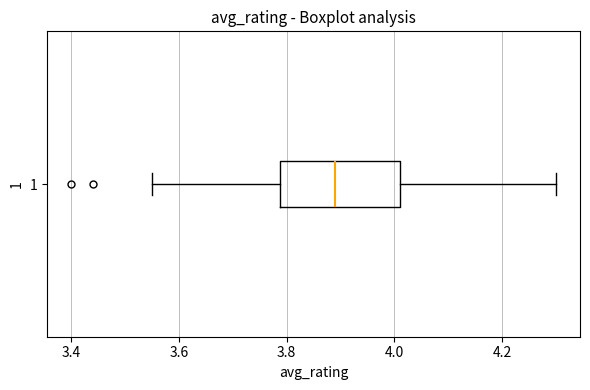

Transcribe this box plot: give where the median line is, the range the box spans, and where the two whiskers end, as read against the x-axis. The values are not printed on the chart, so give them approximately, as read against the axis.

median 3.90, box 3.78 to 4.02, whiskers 3.56 to 4.30